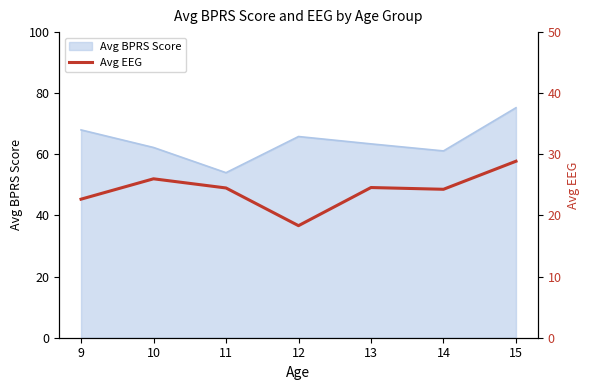

At which label does Avg BPRS Score reach its peak?

15